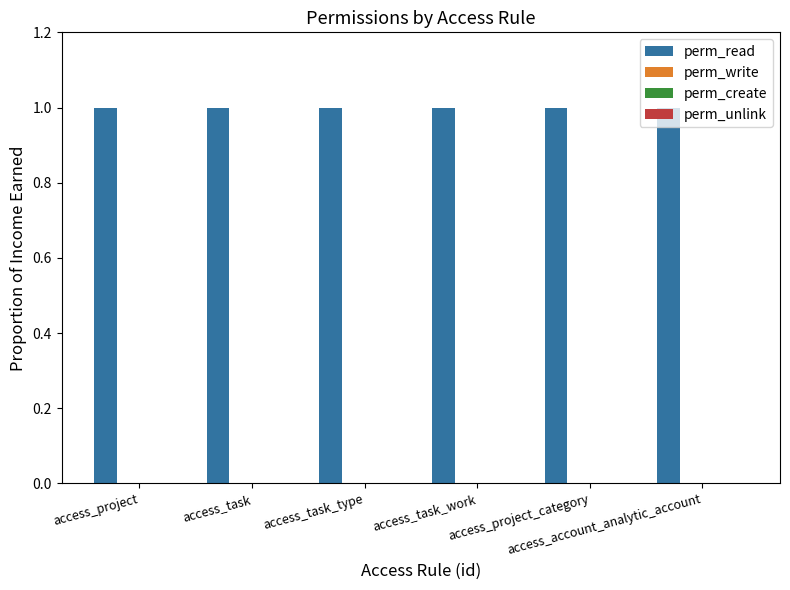

Which series has the largest total across all categories?

perm_read